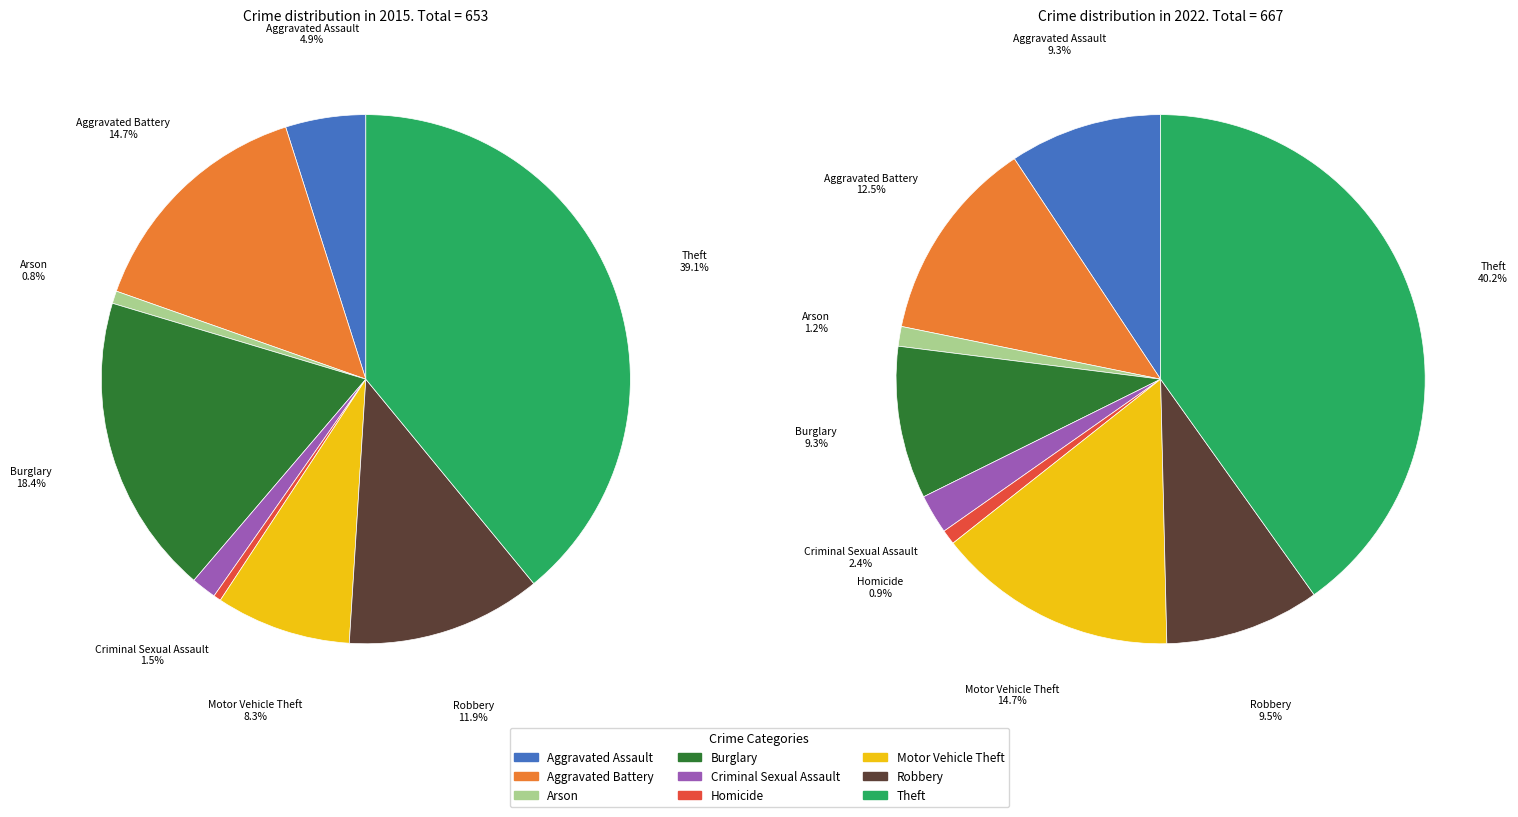

Does 7 represent more than half of the total?

No